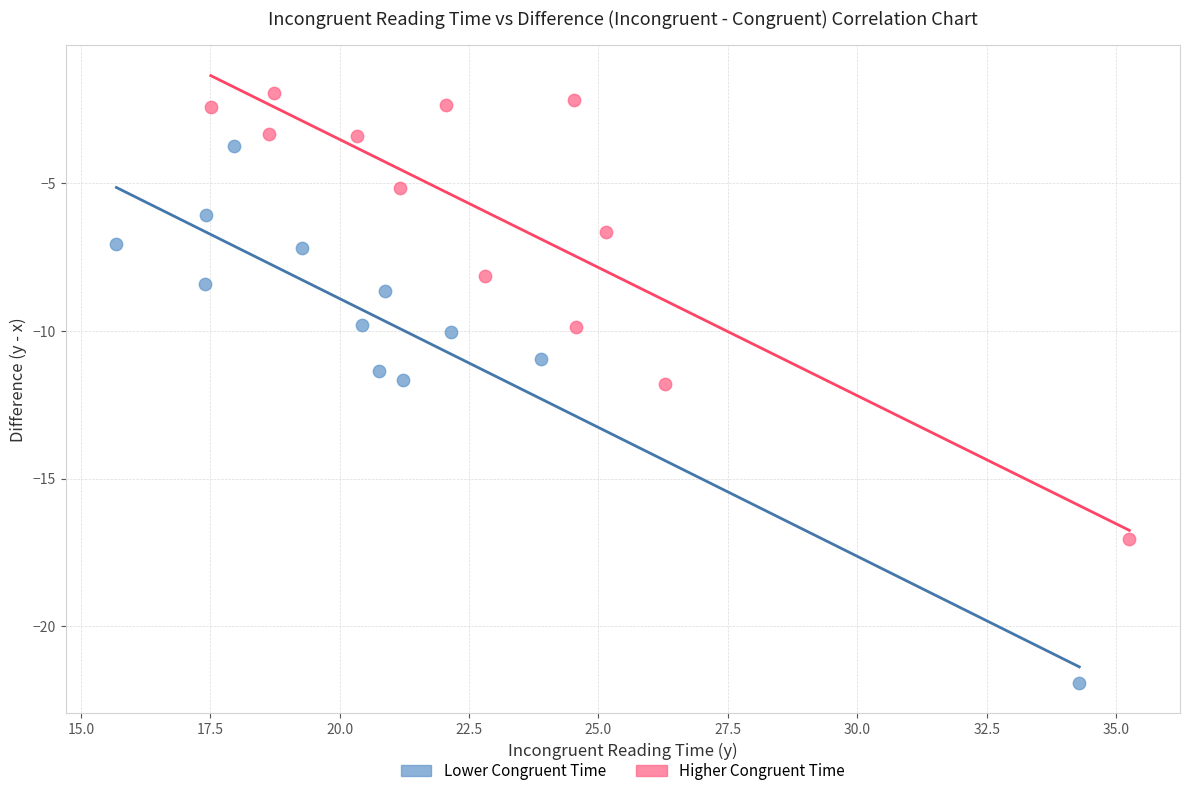

Which series reaches the maximum Y coordinate?

Higher Congruent Time